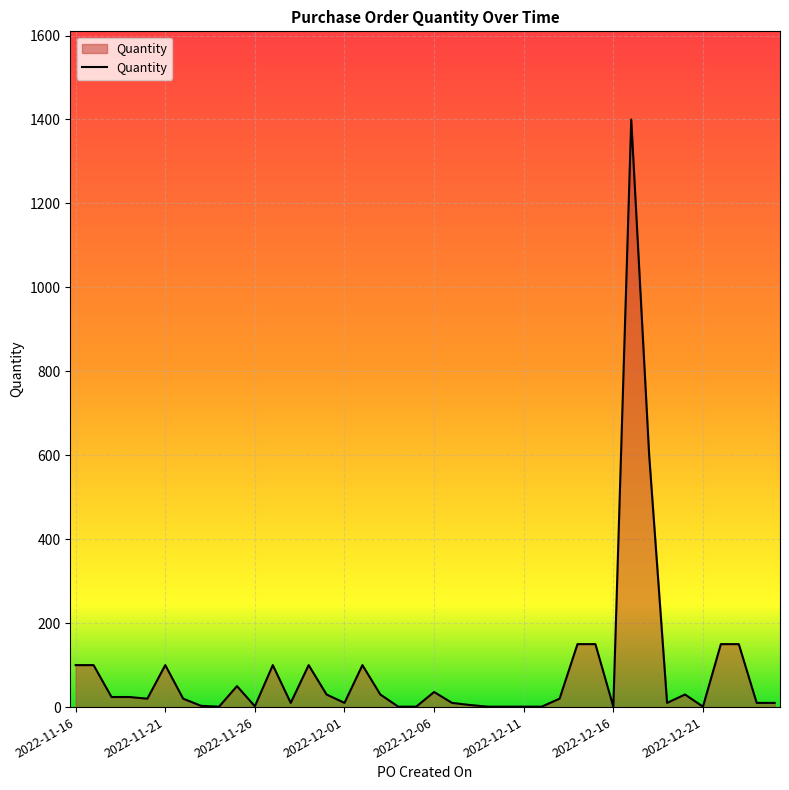

What is the difference between the maximum and minimum values?

1399